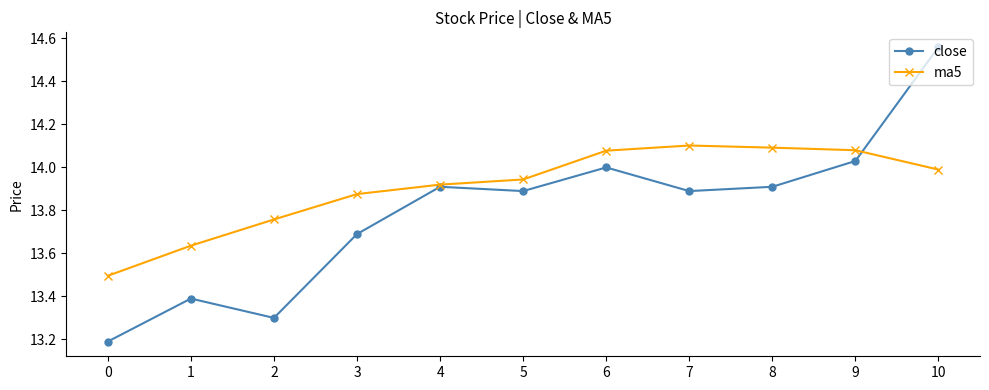

The ma5 series shows 18.7 at 1. True or false?

False